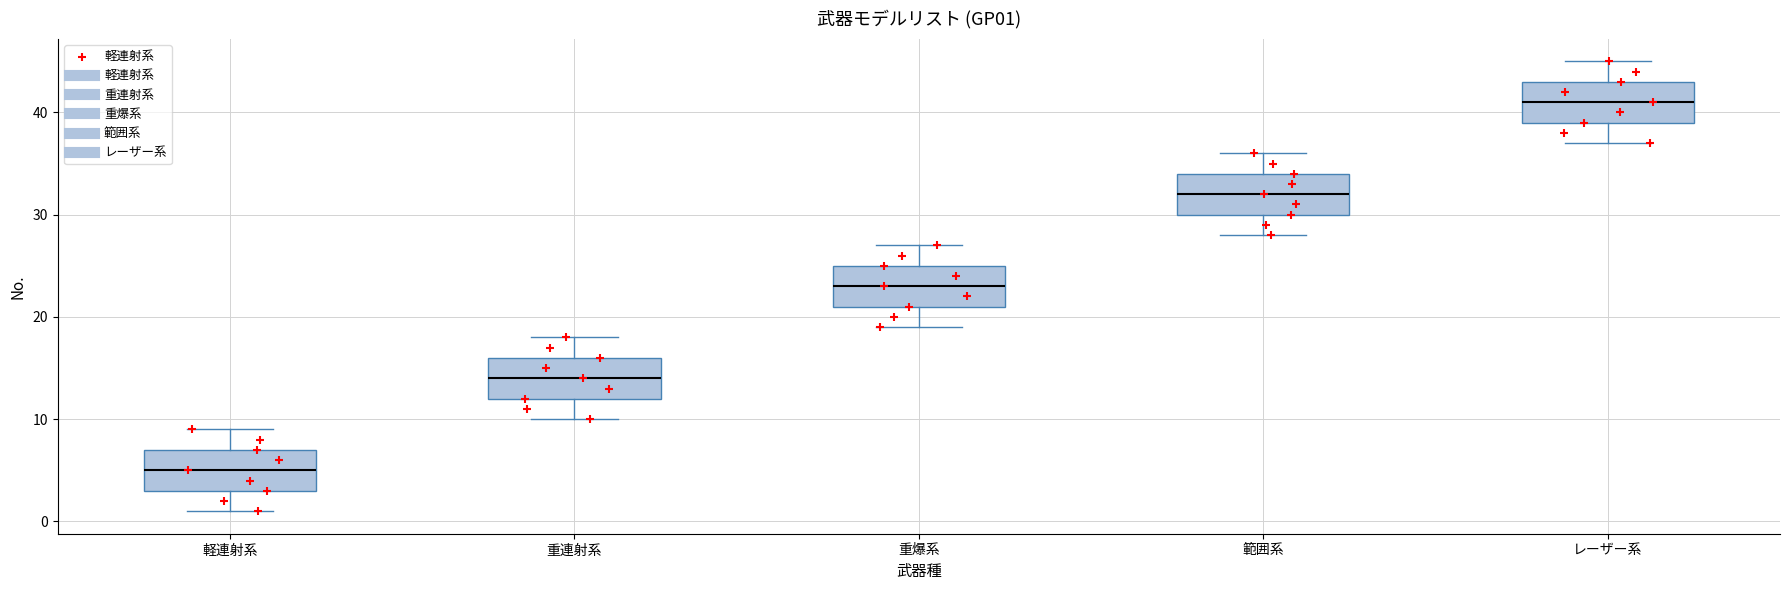

Reading left to right, transcribe this box plot: for each box, give where its median line is, the range the box spans, and where its two whiskers end, as read against the y-axis. The values are not printed on the chart, so give them approximately, as read against the axis.

軽連射系: median 5, box 3 to 7, whiskers 1 to 9
重連射系: median 14, box 12 to 16, whiskers 10 to 18
重爆系: median 23, box 21 to 25, whiskers 19 to 27
範囲系: median 32, box 30 to 34, whiskers 28 to 36
レーザー系: median 41, box 39 to 43, whiskers 37 to 45